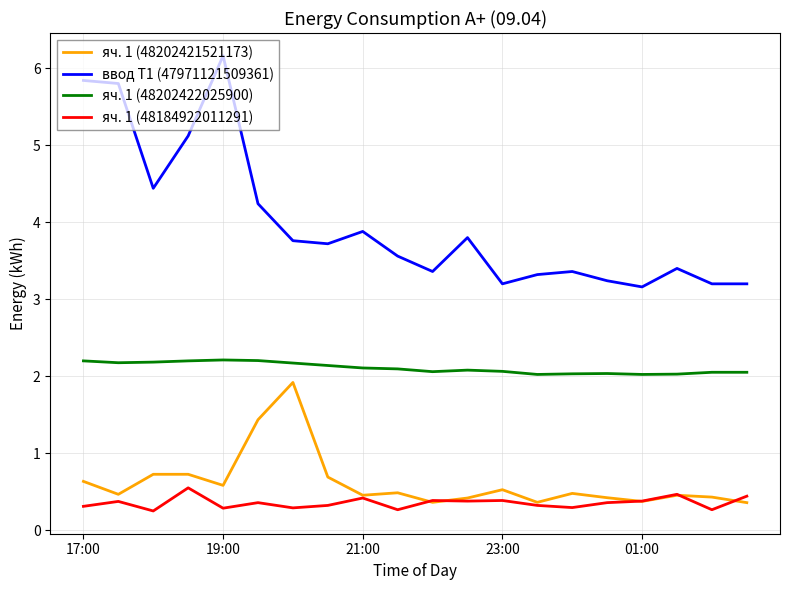

True or false: яч. 1 (48202421521173) and ввод Т1 (47971121509361) cross at least once.

False